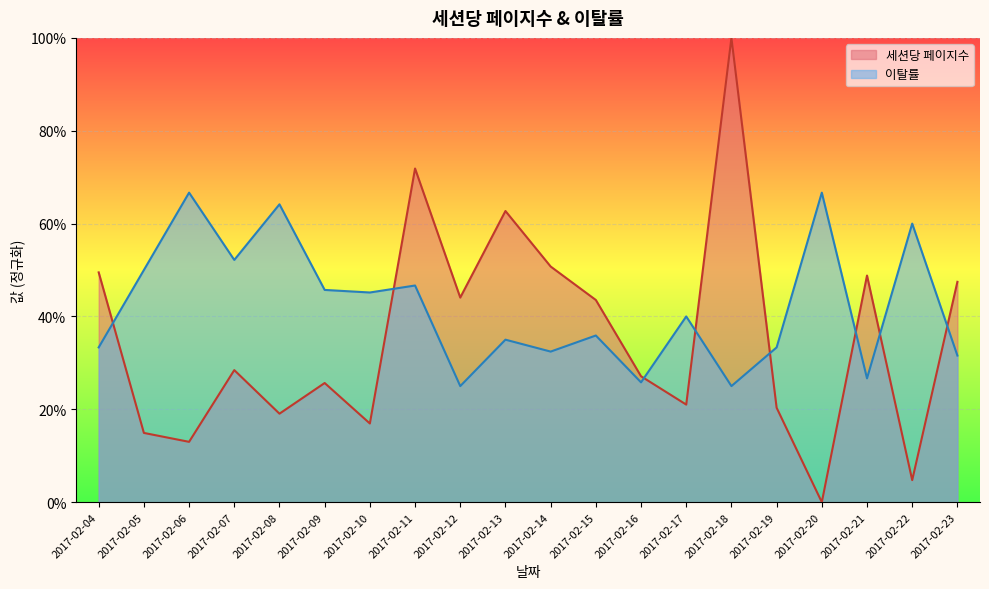

How many lines are shown in the chart?

2